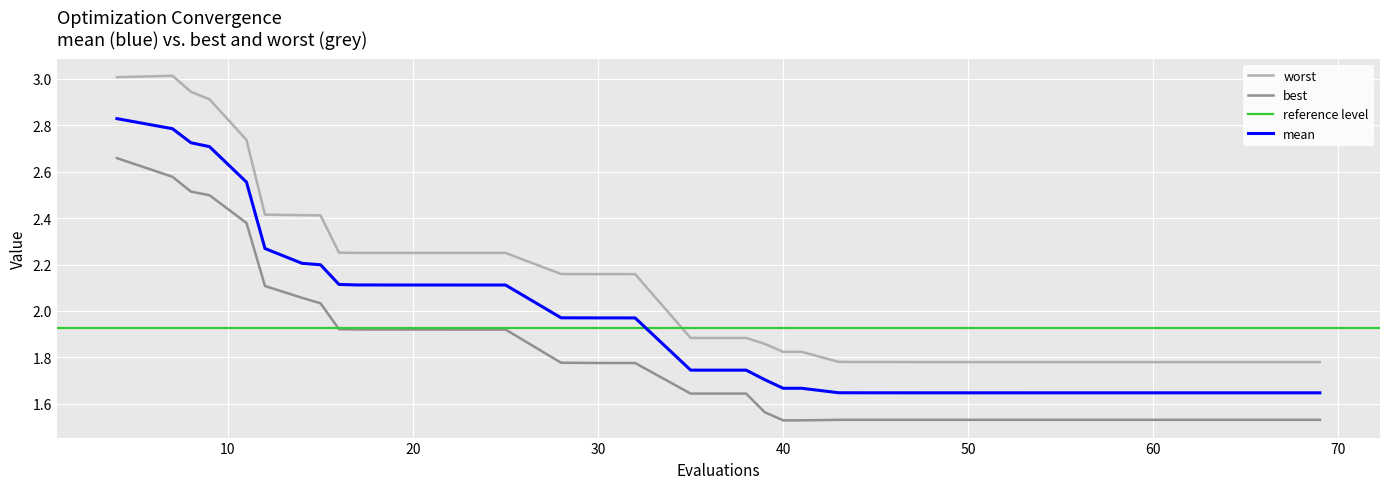

True or false: best and worst cross at least once.

False